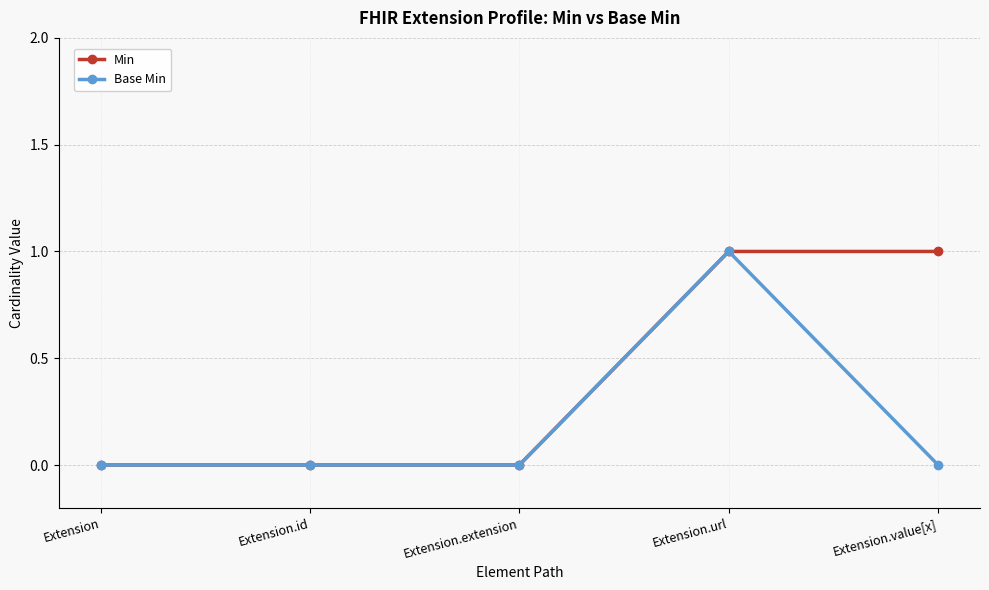

What is the spread (max minus min) of values at Extension.value[x]?

1